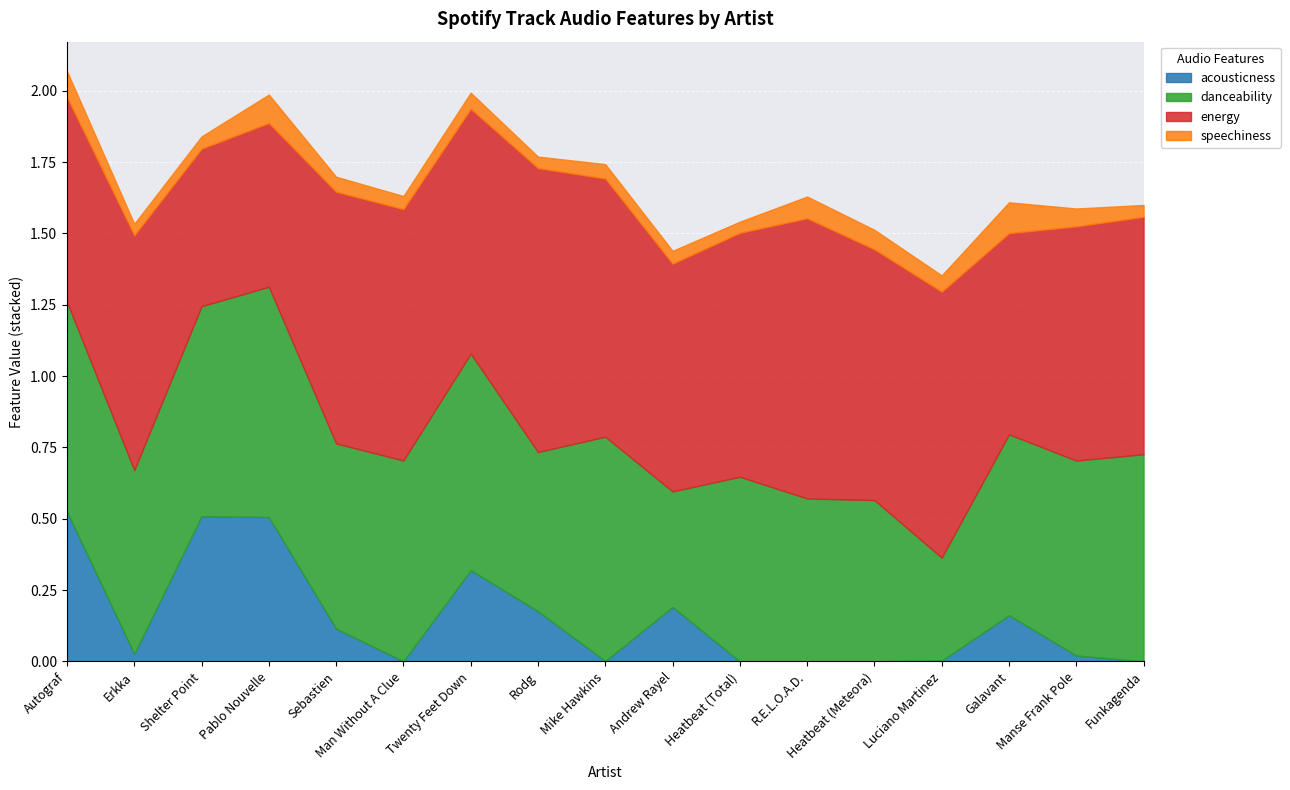

Reading left to right, extract all data points from this chart.

acousticness: Autograf=0.5	Erkka=0.0	Shelter Point=0.5	Pablo Nouvelle=0.5	Sebastien=0.1	Man Without A Clue=0.0	Twenty Feet Down=0.3	Rodg=0.2	Mike Hawkins=0.0	Andrew Rayel=0.2	Heatbeat (Total)=0.0	R.E.L.O.A.D.=0.0	Heatbeat (Meteora)=0.0	Luciano Martinez=0.0	Galavant=0.2	Manse Frank Pole=0.0	Funkagenda=0.0
danceability: Autograf=0.7	Erkka=0.6	Shelter Point=0.7	Pablo Nouvelle=0.8	Sebastien=0.6	Man Without A Clue=0.7	Twenty Feet Down=0.8	Rodg=0.6	Mike Hawkins=0.8	Andrew Rayel=0.4	Heatbeat (Total)=0.6	R.E.L.O.A.D.=0.6	Heatbeat (Meteora)=0.6	Luciano Martinez=0.4	Galavant=0.6	Manse Frank Pole=0.7	Funkagenda=0.7
energy: Autograf=0.7	Erkka=0.8	Shelter Point=0.6	Pablo Nouvelle=0.6	Sebastien=0.9	Man Without A Clue=0.9	Twenty Feet Down=0.9	Rodg=1.0	Mike Hawkins=0.9	Andrew Rayel=0.8	Heatbeat (Total)=0.9	R.E.L.O.A.D.=1.0	Heatbeat (Meteora)=0.9	Luciano Martinez=0.9	Galavant=0.7	Manse Frank Pole=0.8	Funkagenda=0.8
speechiness: Autograf=0.1	Erkka=0.0	Shelter Point=0.0	Pablo Nouvelle=0.1	Sebastien=0.1	Man Without A Clue=0.0	Twenty Feet Down=0.1	Rodg=0.0	Mike Hawkins=0.1	Andrew Rayel=0.0	Heatbeat (Total)=0.0	R.E.L.O.A.D.=0.1	Heatbeat (Meteora)=0.1	Luciano Martinez=0.1	Galavant=0.1	Manse Frank Pole=0.1	Funkagenda=0.0